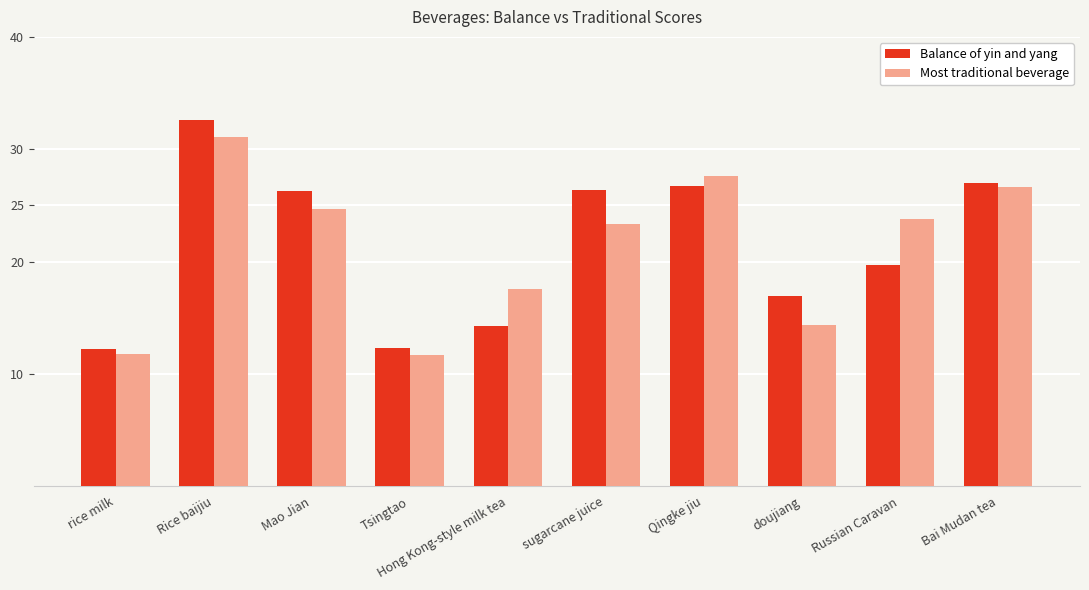

Count the number of data series in this chart.

2